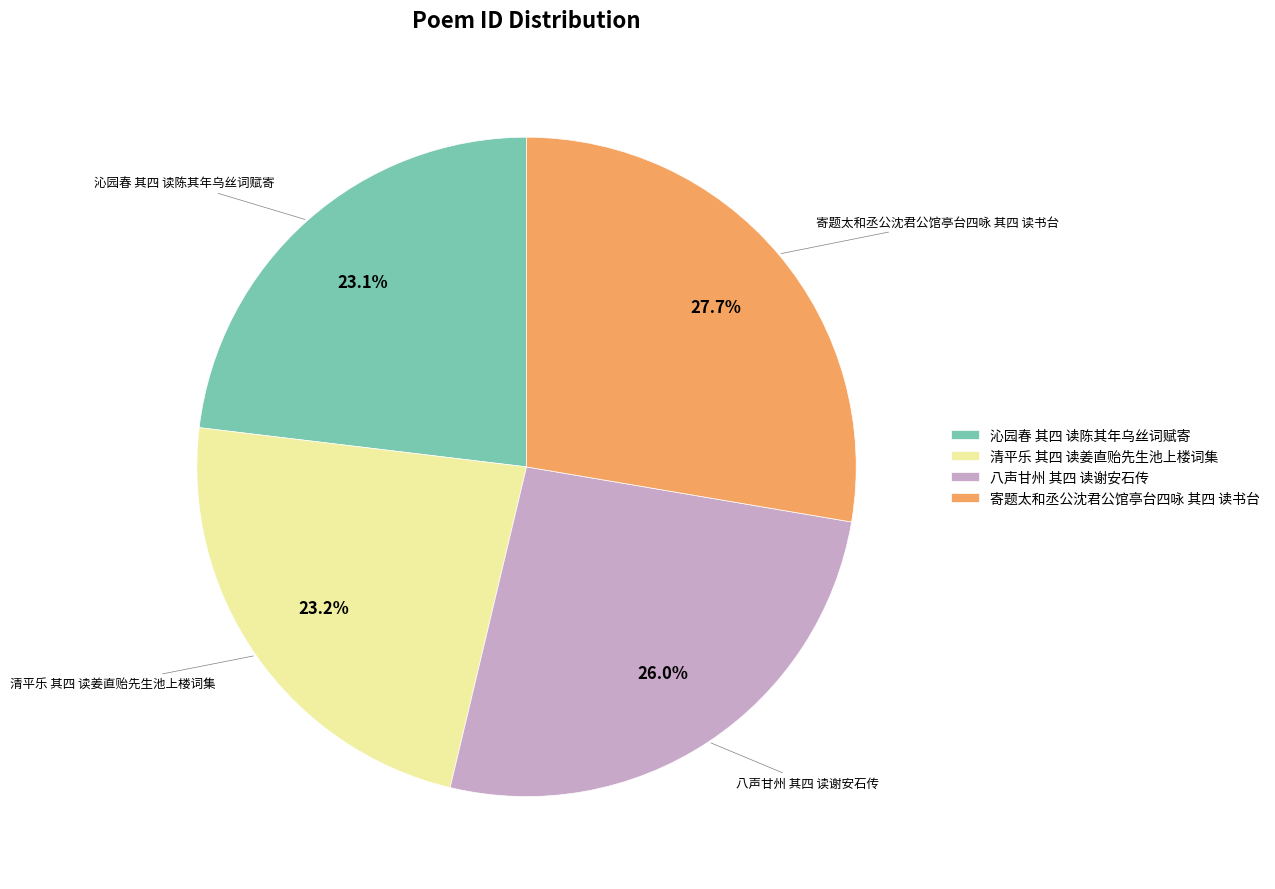

What percentage is NOT represented by 清平乐 其四 读姜直贻先生池上楼词集?

76.8%